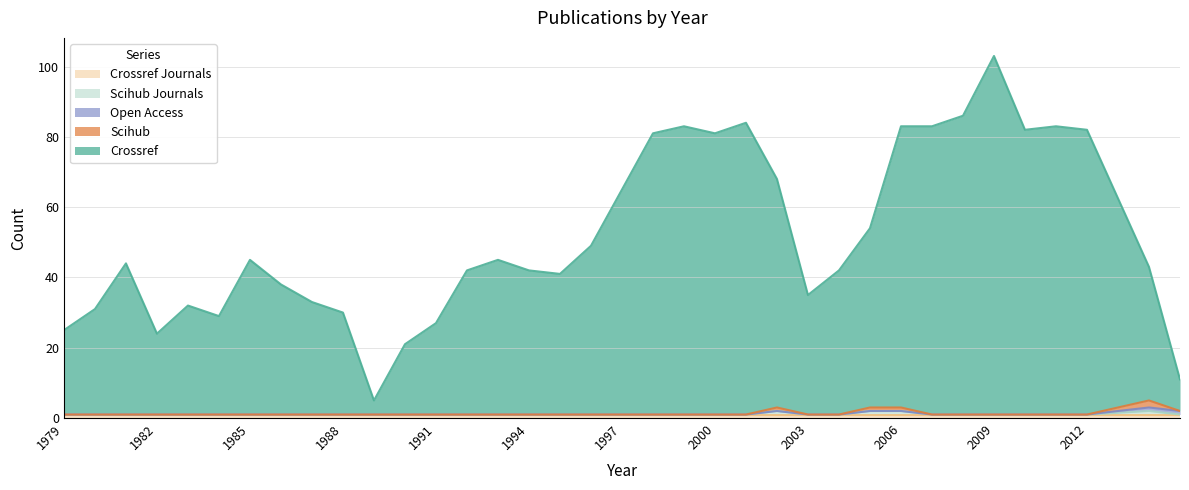

At which category is the sum across all series the highest?

2009